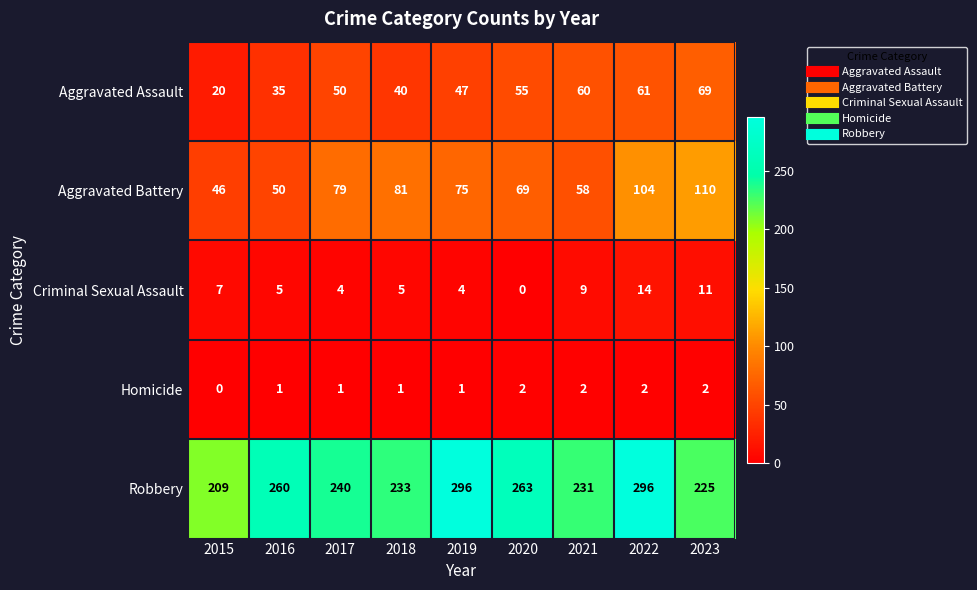

What value does the Aggravated Assault series have at 2016, to the nearest 10?

40